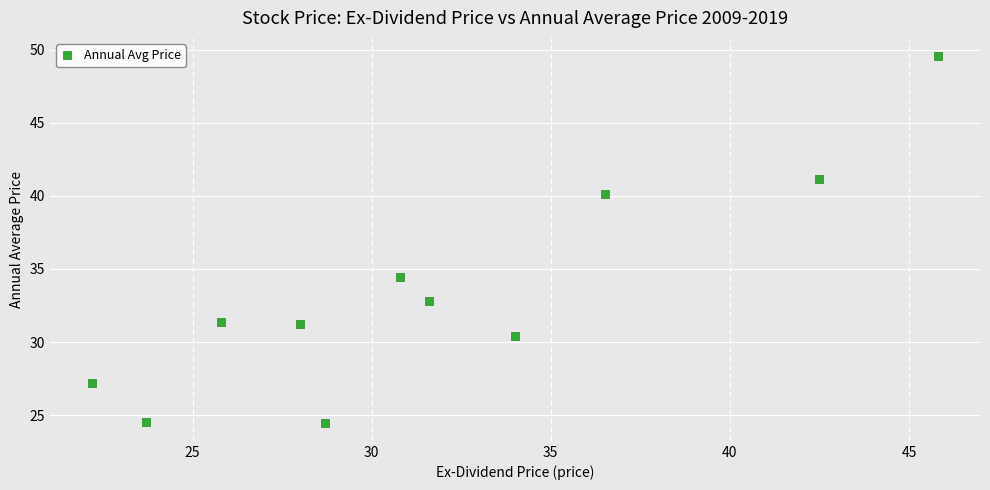

What is the range of X values (max minus min)?

23.6